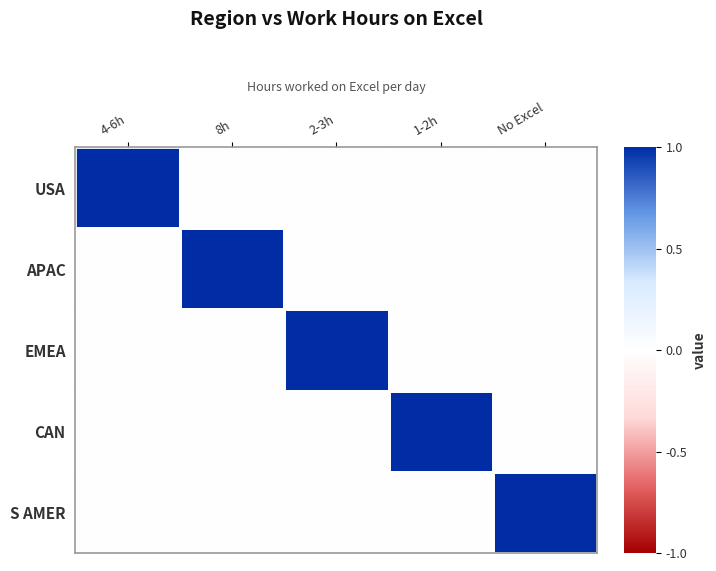

What is the spread (max minus min) of values at 2-3h?

1